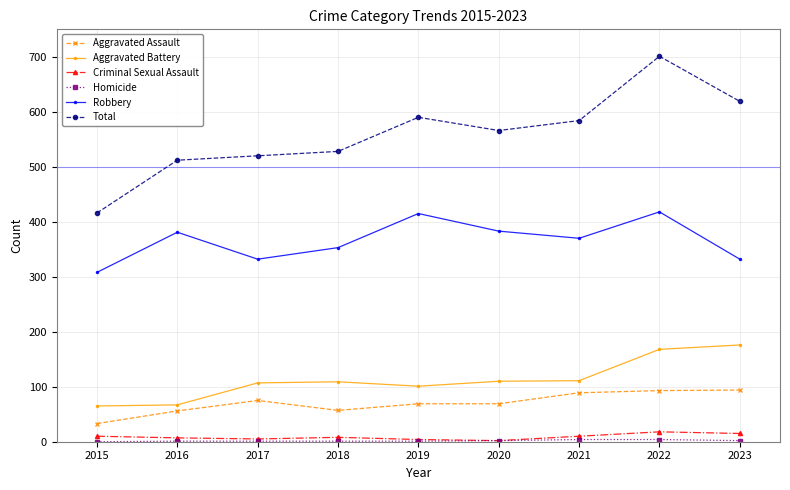

How many series are shown in this chart?

6